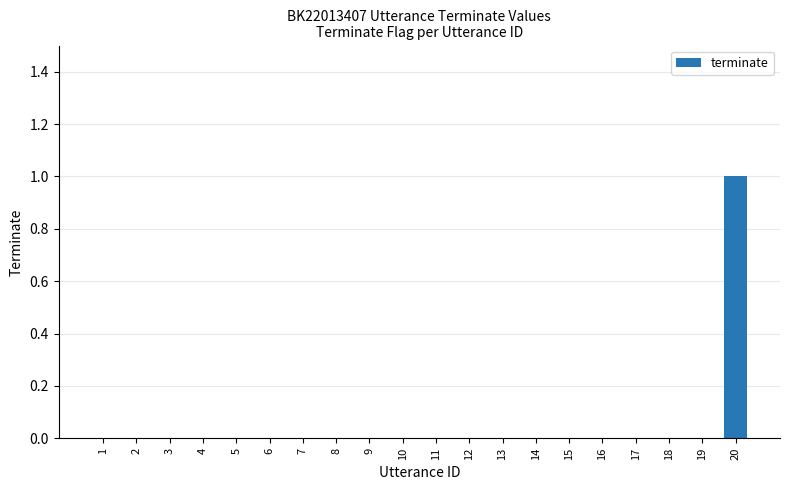

The value at 15 is 1. True or false?

False